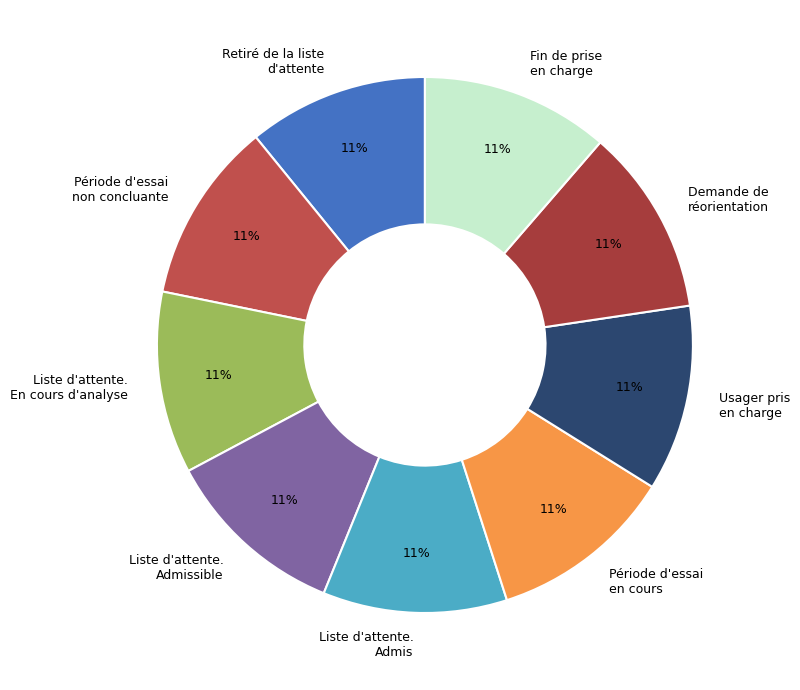

Is it true that Retiré de la liste d'attente is 11% of the pie?

True